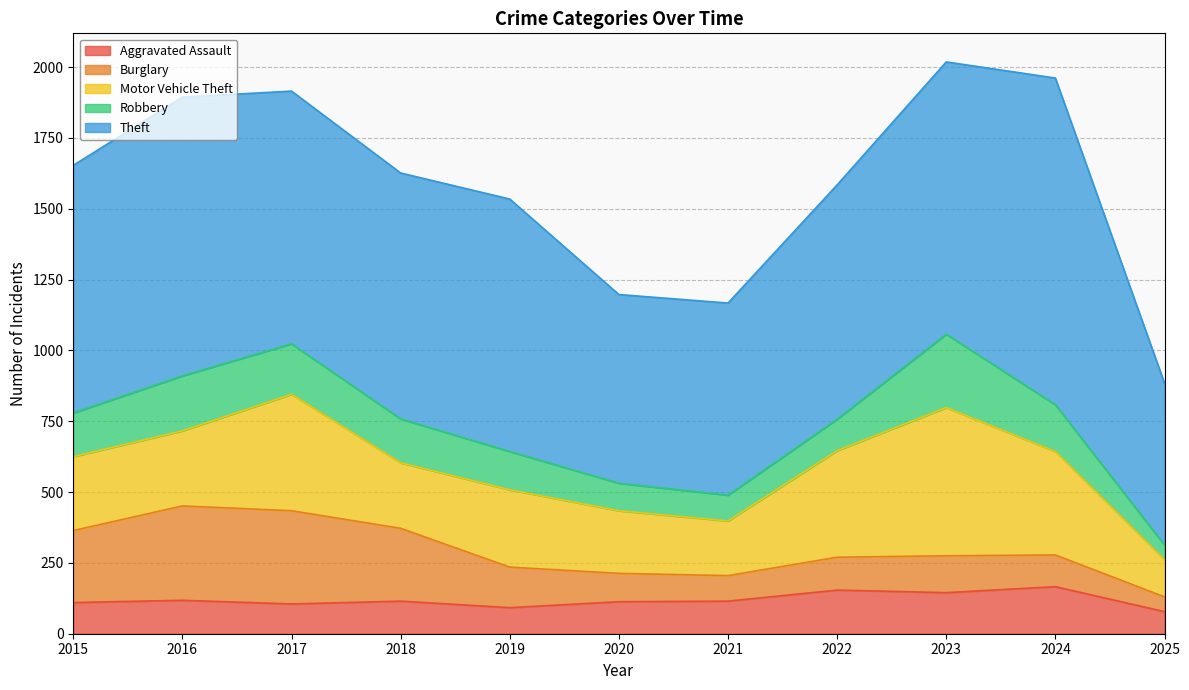

Which series changed the most between 2015 and 2023?

Motor Vehicle Theft